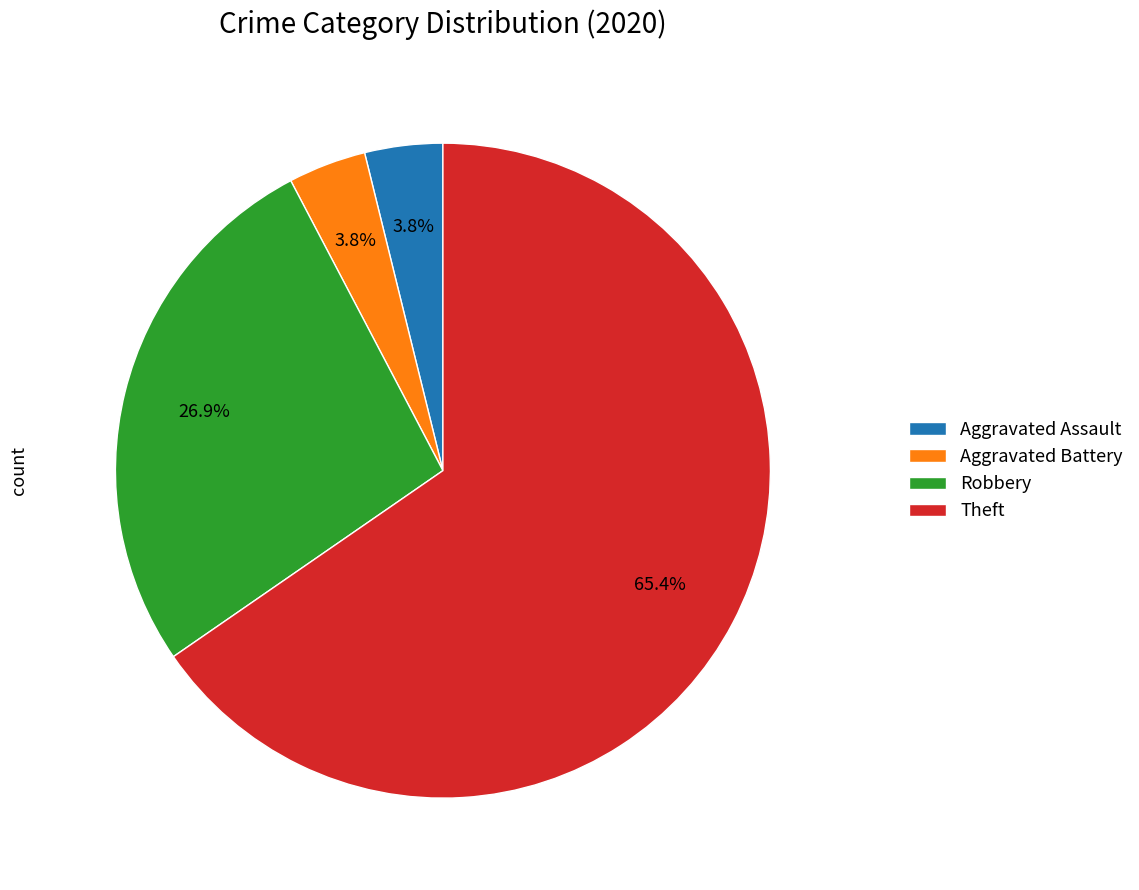

What is the largest slice in the pie chart?

Theft